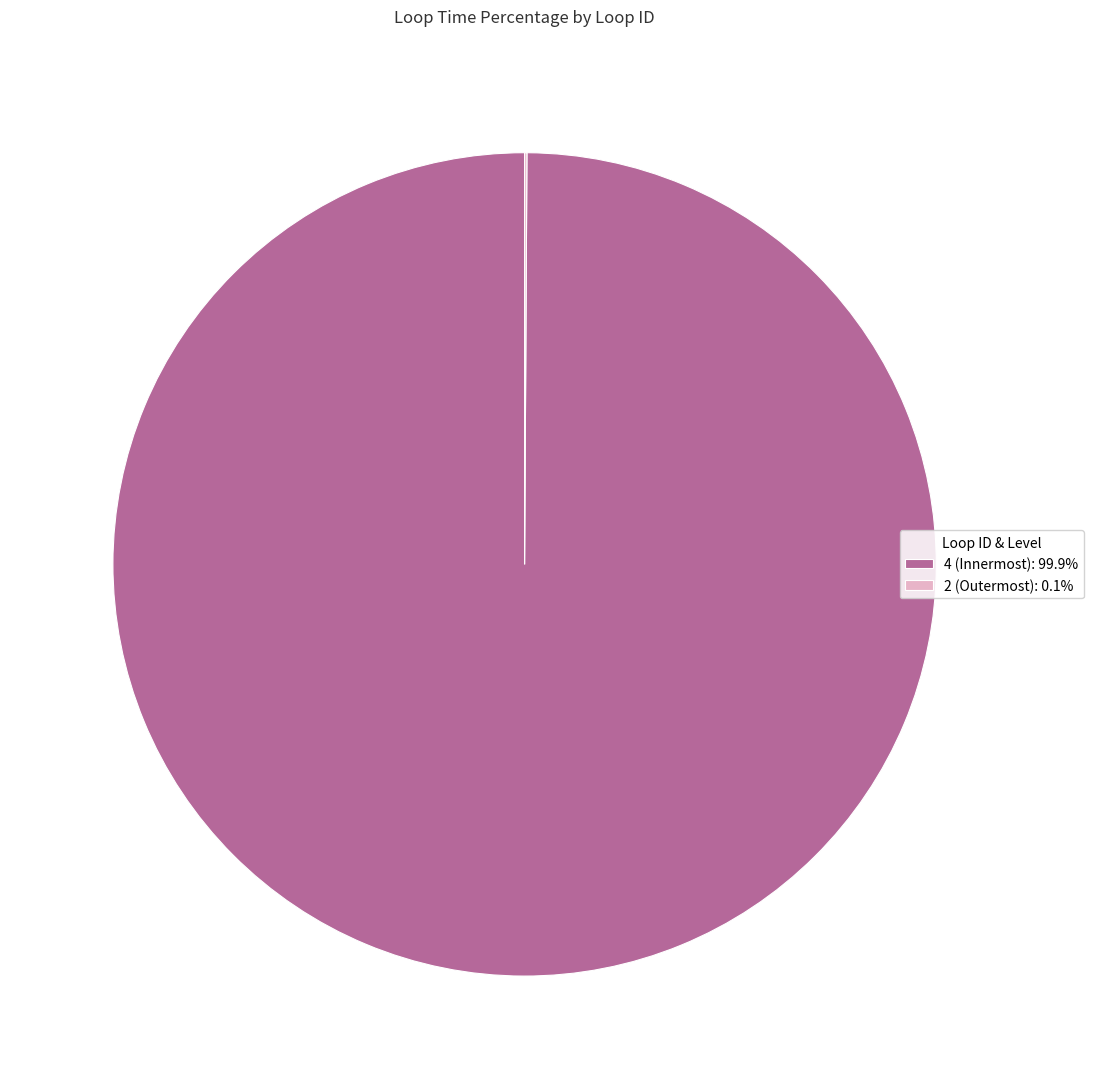

Is there any slice that represents more than half of the pie?

Yes